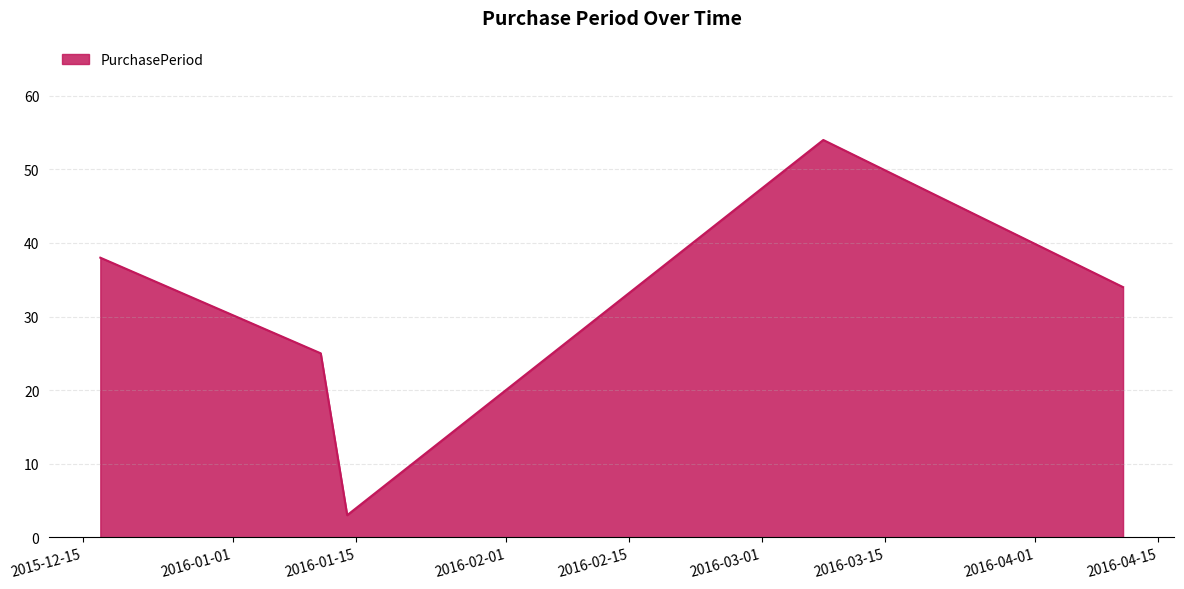

What is the maximum value shown in the chart?

54